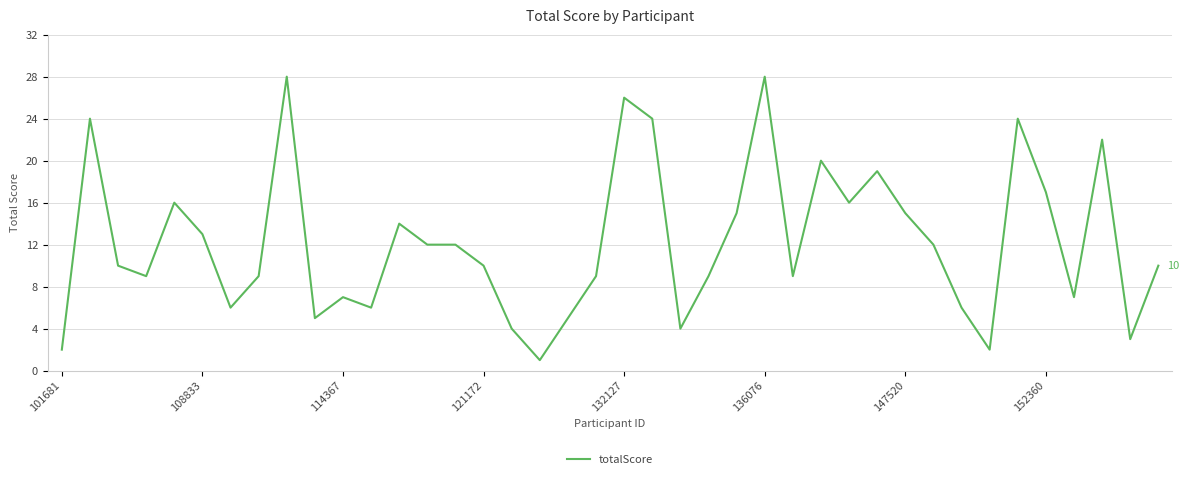

What is the difference between the maximum and minimum values?

27